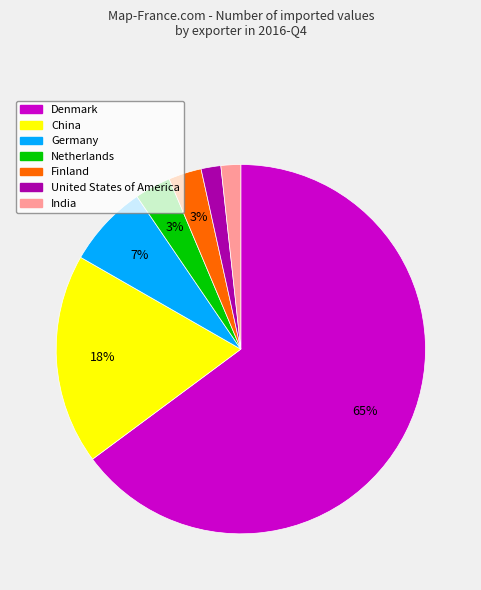

Between United States of America and Germany, which is larger?

Germany